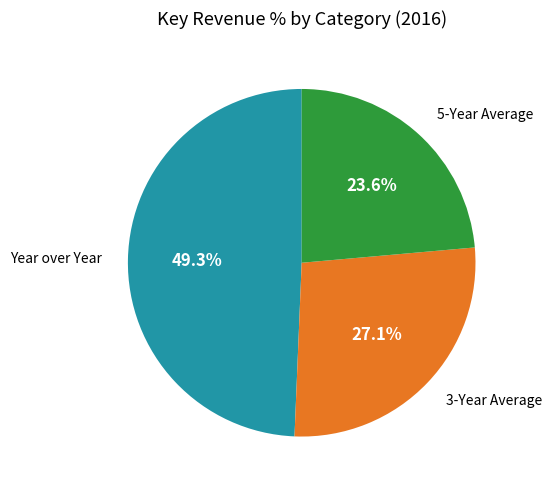

Which category has the smallest portion of the pie?

5-Year Average